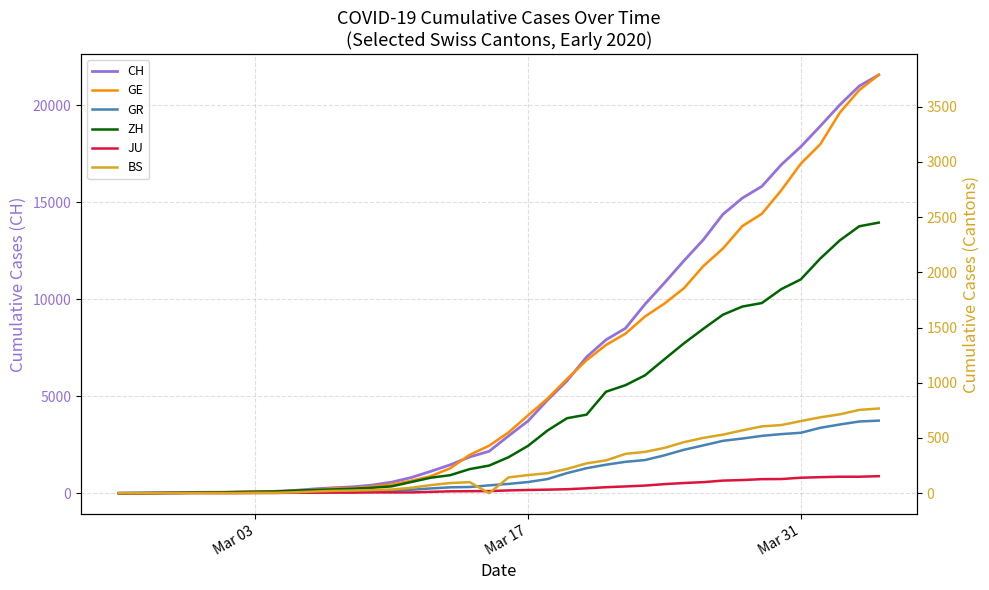

Rank the series by their maximum value, from highest to lowest.

CH, GE, ZH, BS, GR, JU